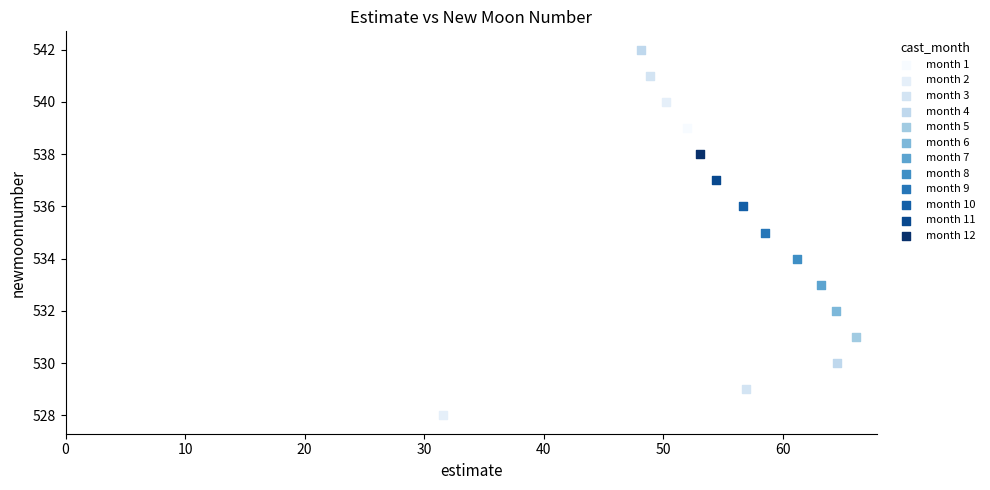

What are all the series names shown in the legend?

month 1, month 2, month 3, month 4, month 5, month 6, month 7, month 8, month 9, month 10, month 11, month 12